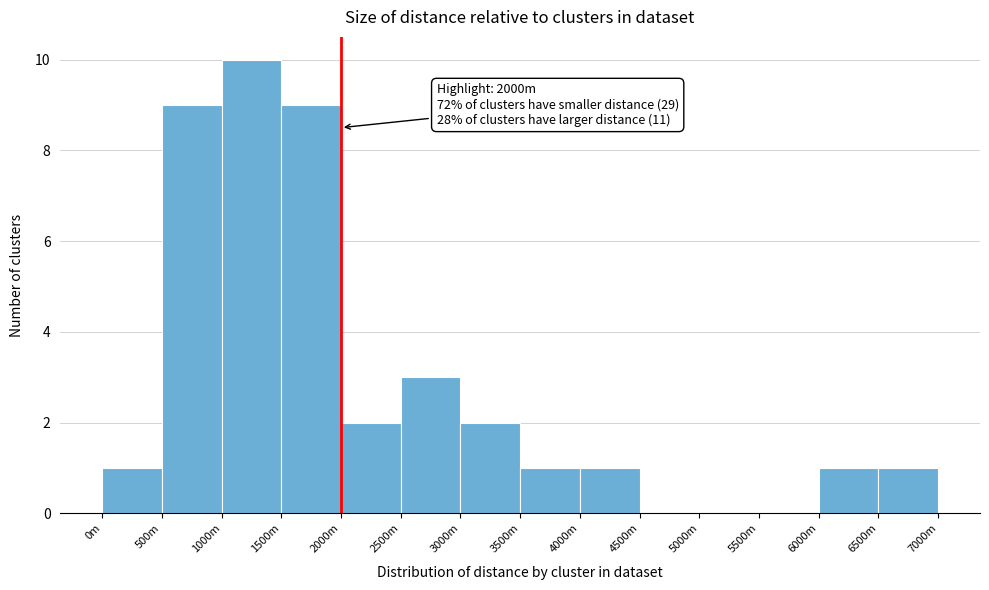

Reading left to right, list all the values displayed in this chart.

0m=1	500m=9	1000m=10	1500m=9	2000m=2	2500m=3	3000m=2	3500m=1	4000m=1	4500m=0	5000m=0	5500m=0	6000m=1	6500m=1